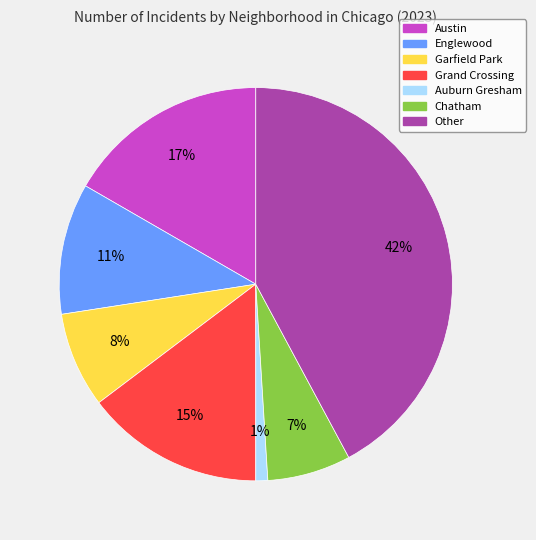

To the nearest percent, what is the difference between the Grand Crossing and Other slice percentages?

27%